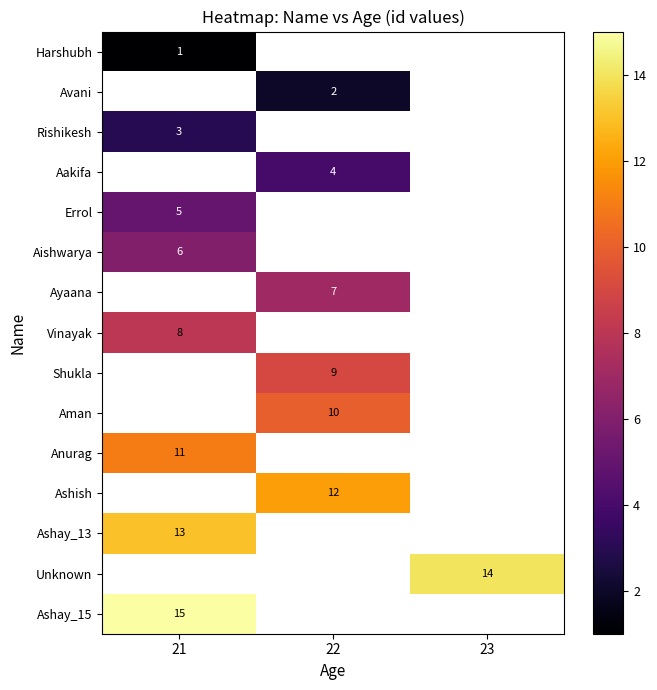

What is the minimum value shown in the chart?

1.0